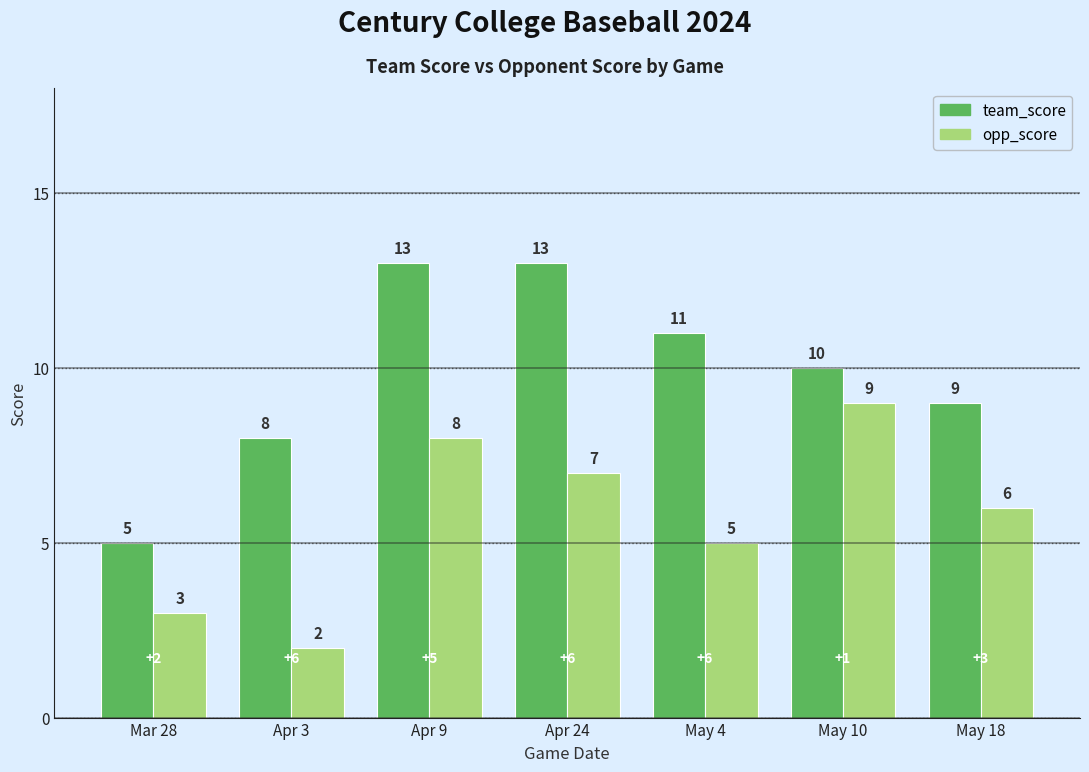

The value of team_score at Apr 24 is 7. True or false?

False